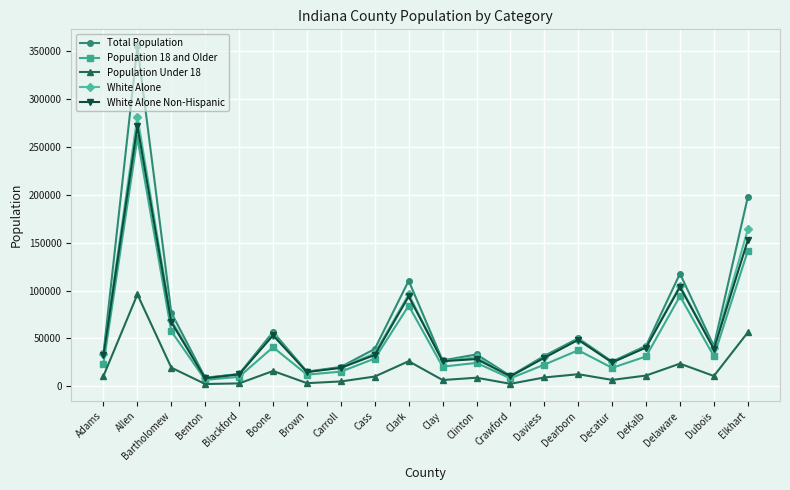

Which series has the largest range (max minus min)?

Total Population